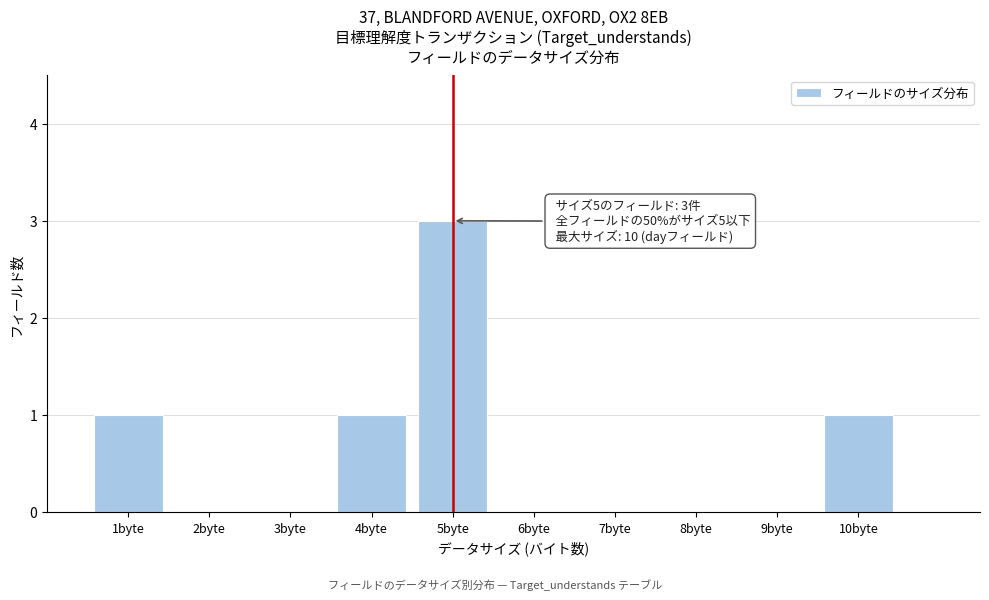

Which range on the x-axis has the tallest bar?

4.5 to 5.5